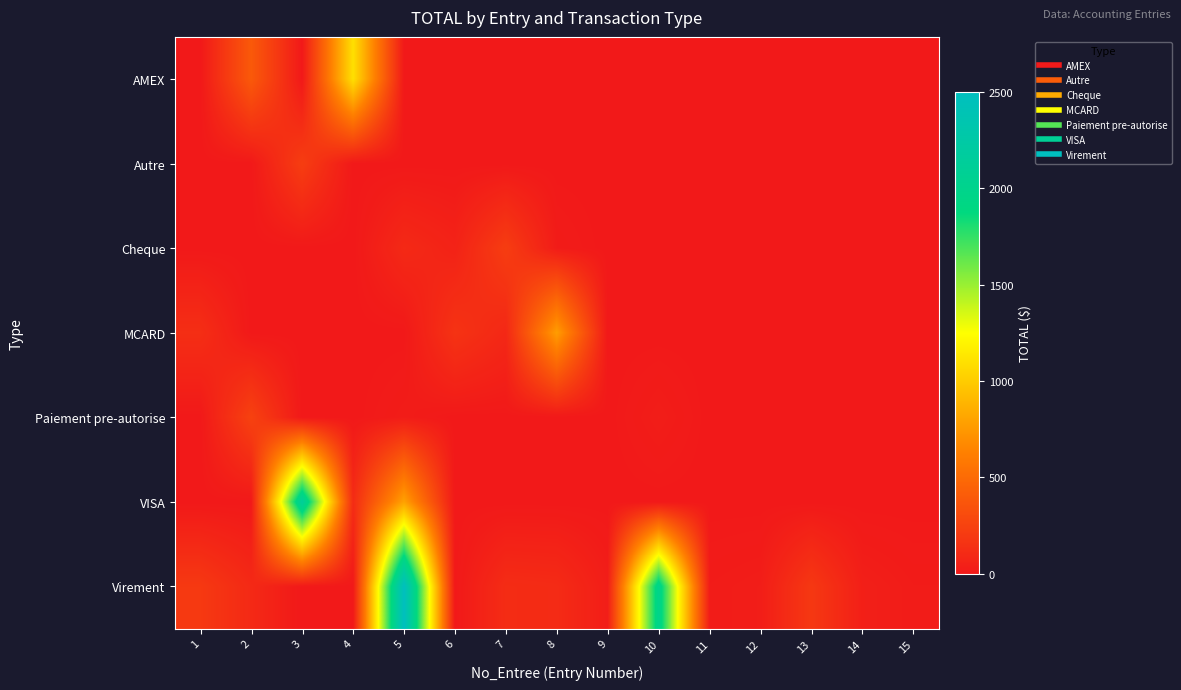

Which series has the largest total across all categories?

Virement